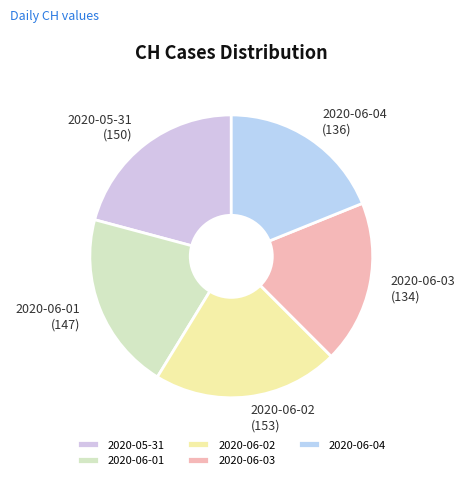

Is 2020-06-01 (147) the majority of the pie?

No